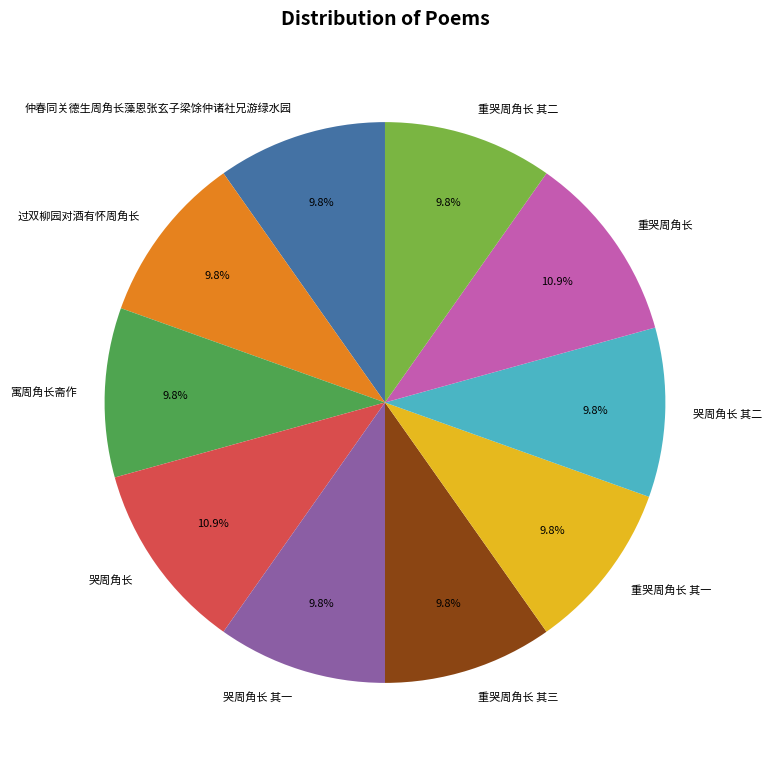

Is there a majority slice in this chart?

No